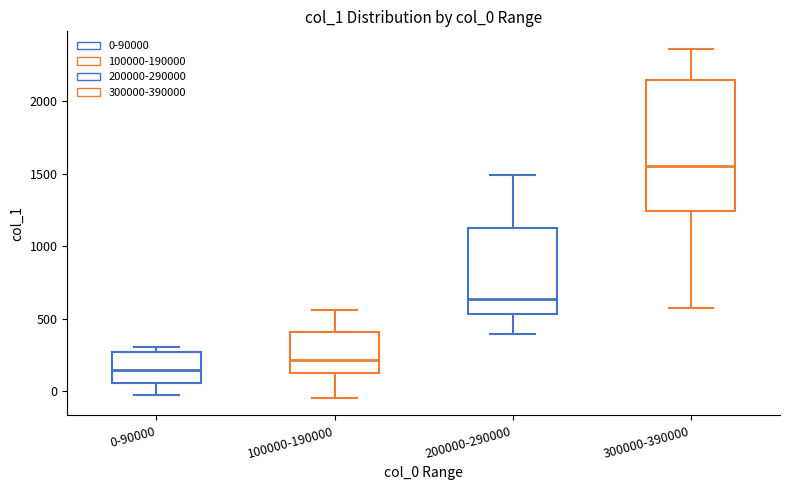

Comparing the boxes themselves (not the whiskers), which one is the tallest?

300000-390000